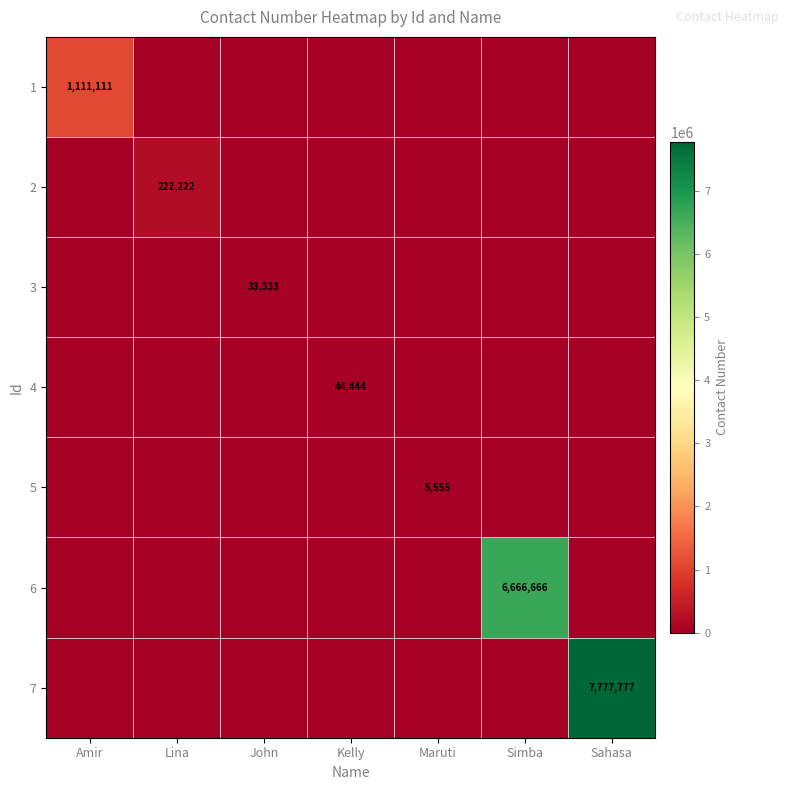

The 6 series shows 11330188 at Simba. True or false?

False